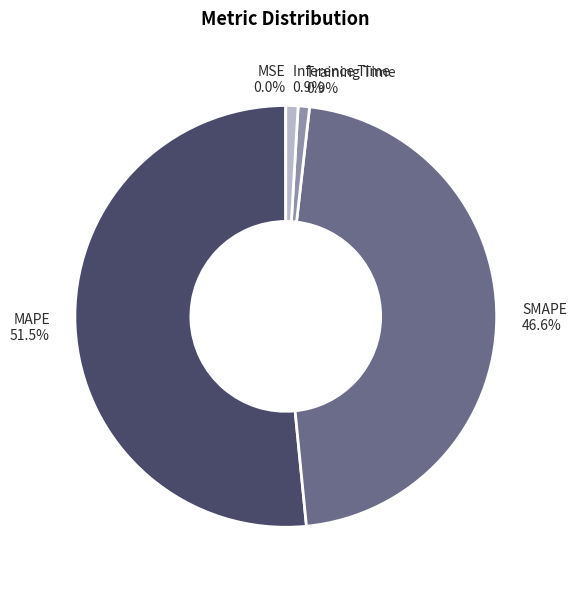

Is SMAPE the majority of the pie?

No